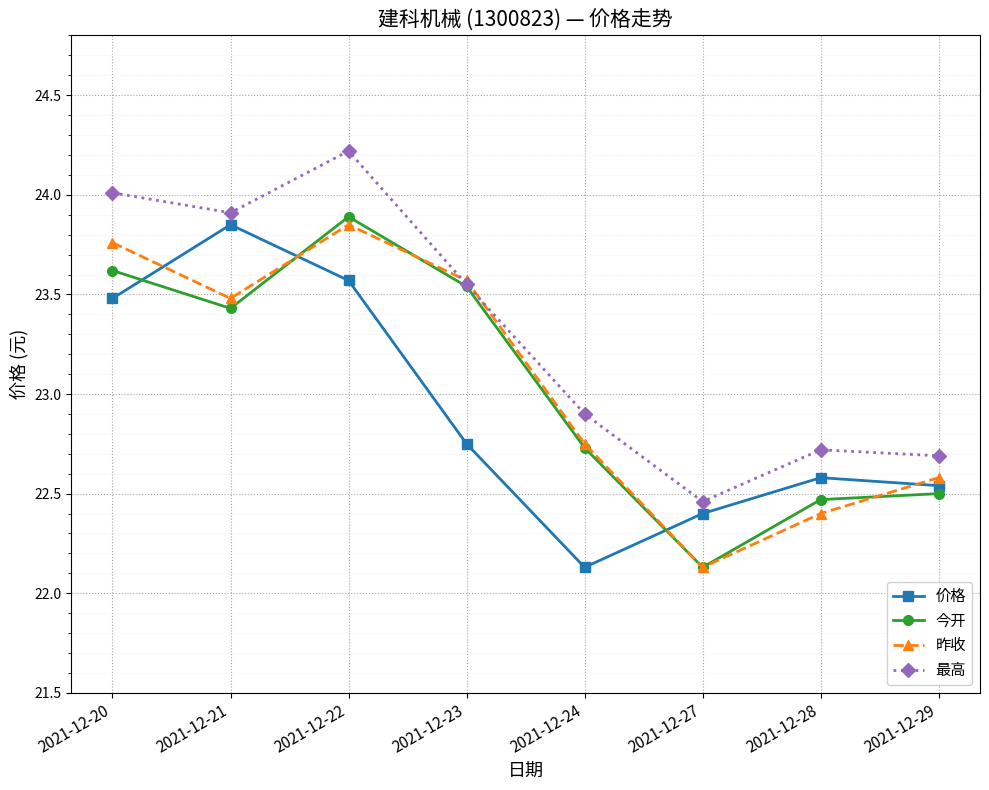

Which category has the highest value in the 价格 series?

2021-12-21